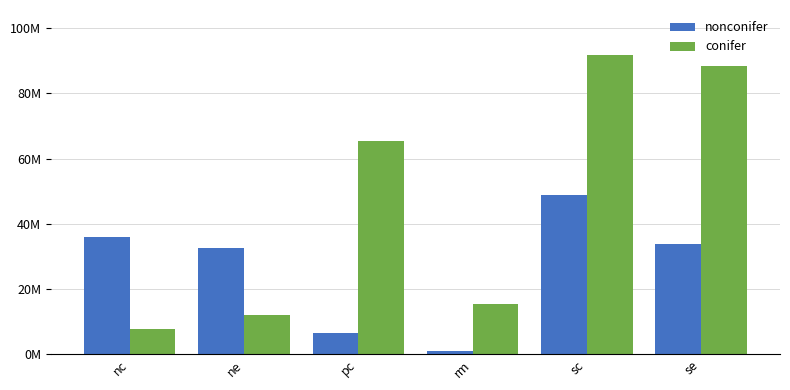

What are all the series names shown in the legend?

nonconifer, conifer